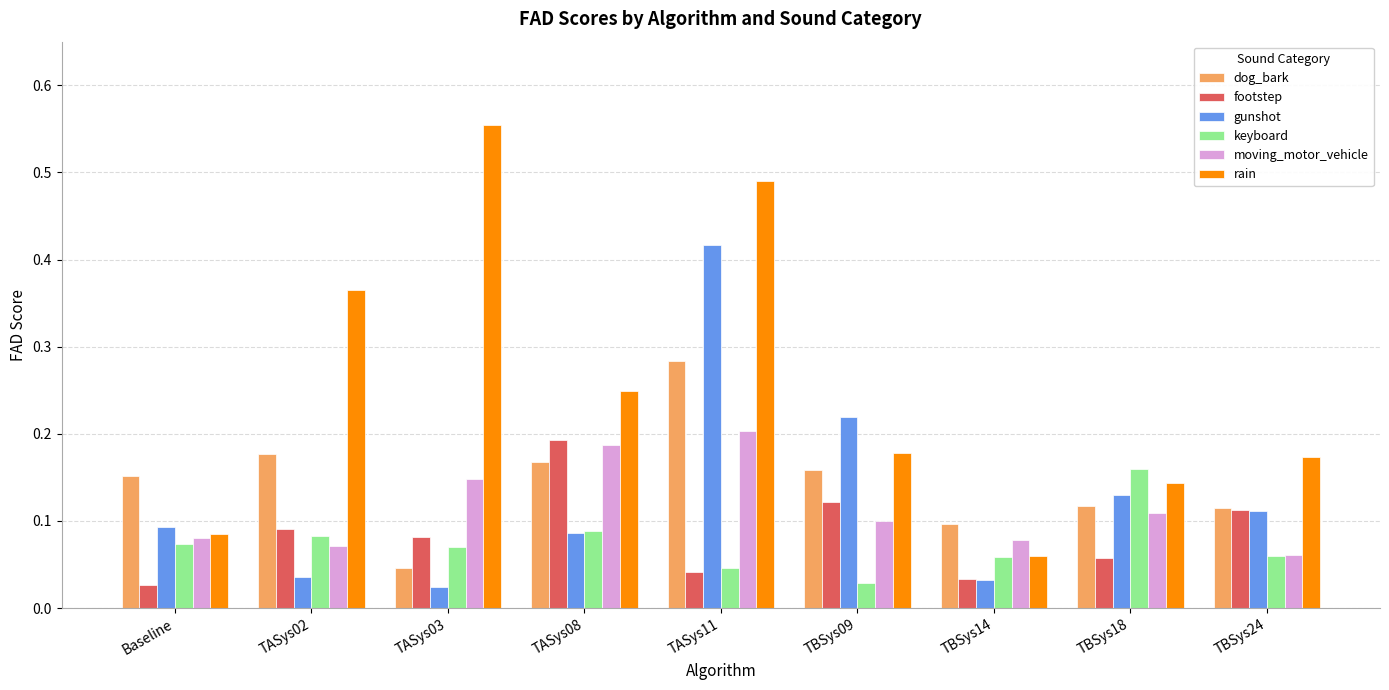

How many rain values are between 0 and 1?

9